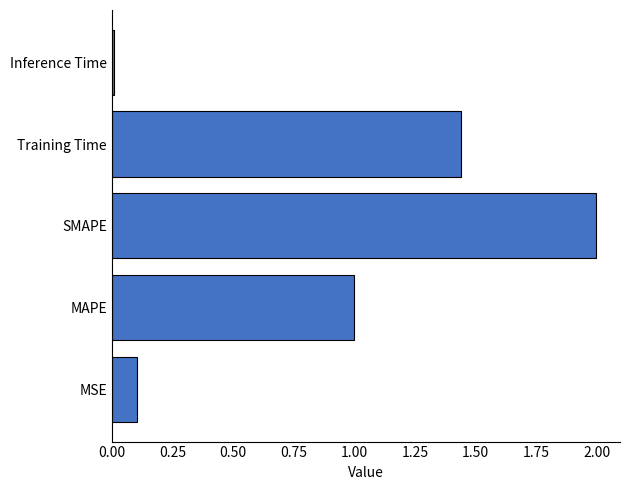

Rank the categories by value from highest to lowest.

SMAPE, Training Time, MAPE, MSE, Inference Time